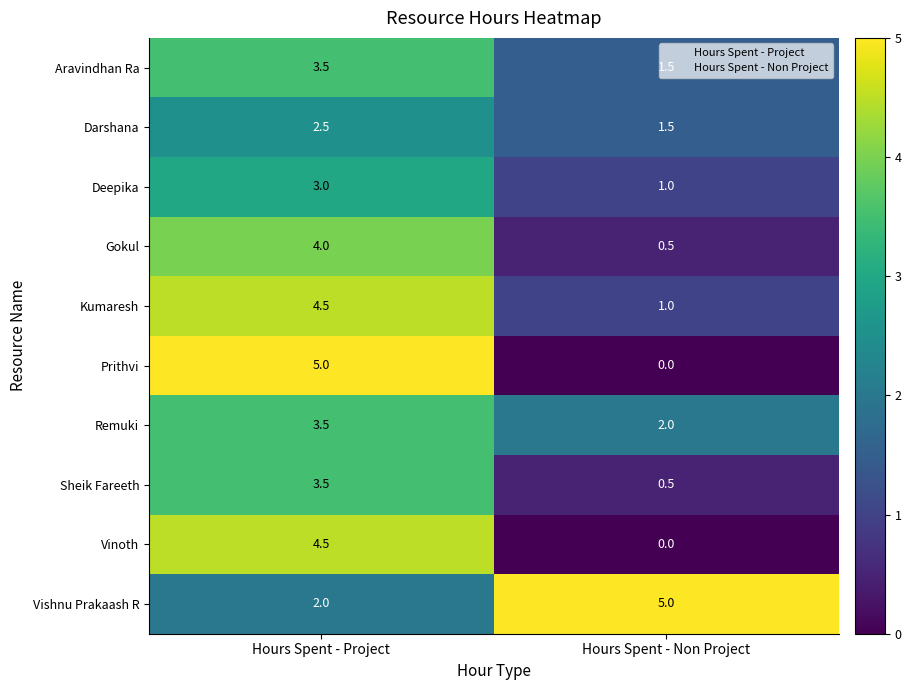

What is the maximum value shown in the chart?

5.0